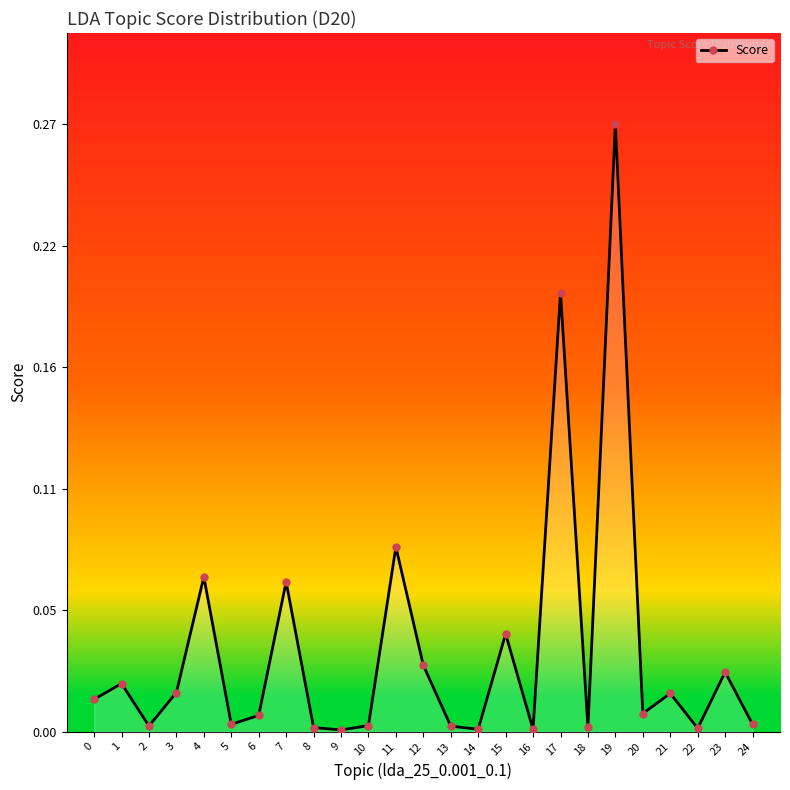

Is this an area chart (filled region under the line)?

Yes